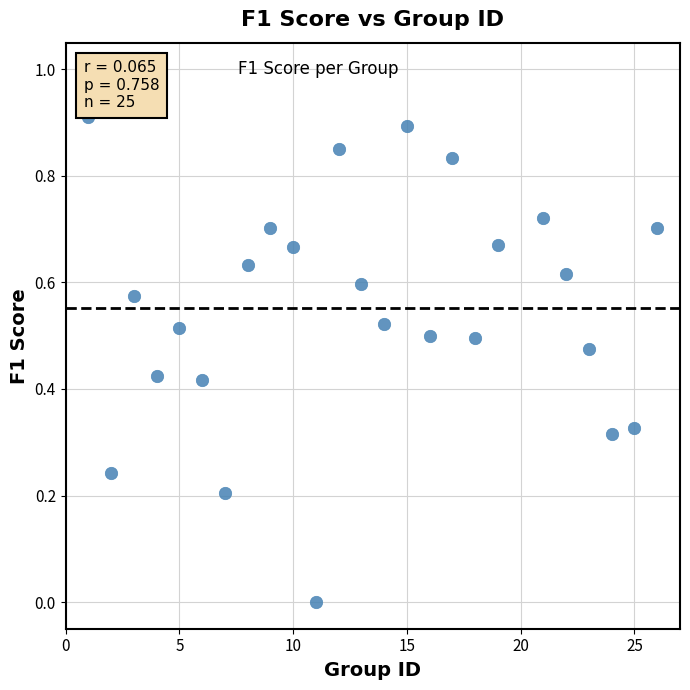

What is the range of X values (max minus min)?

25.0